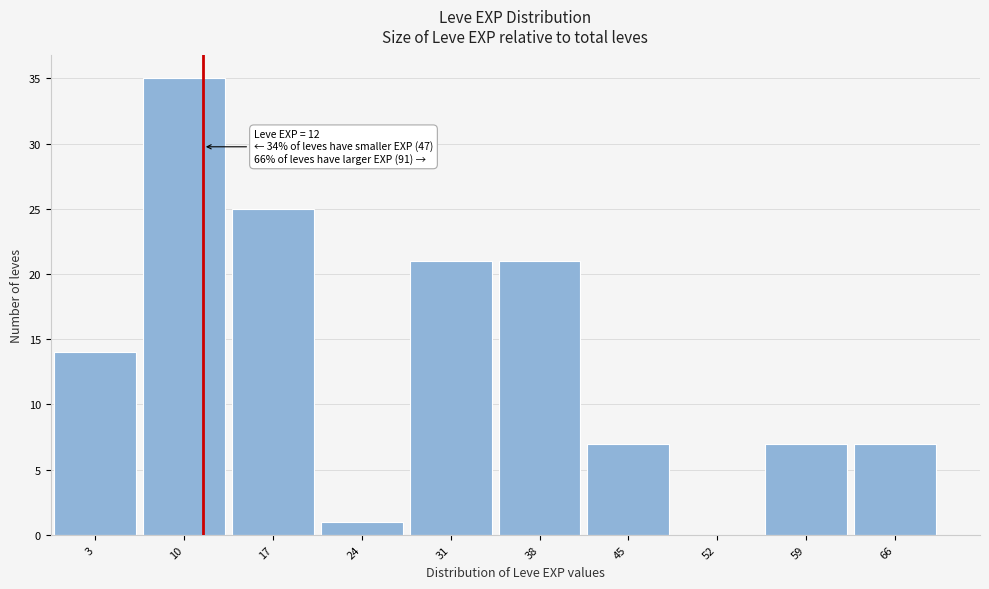

Which range on the x-axis has the tallest bar?

7 to 14